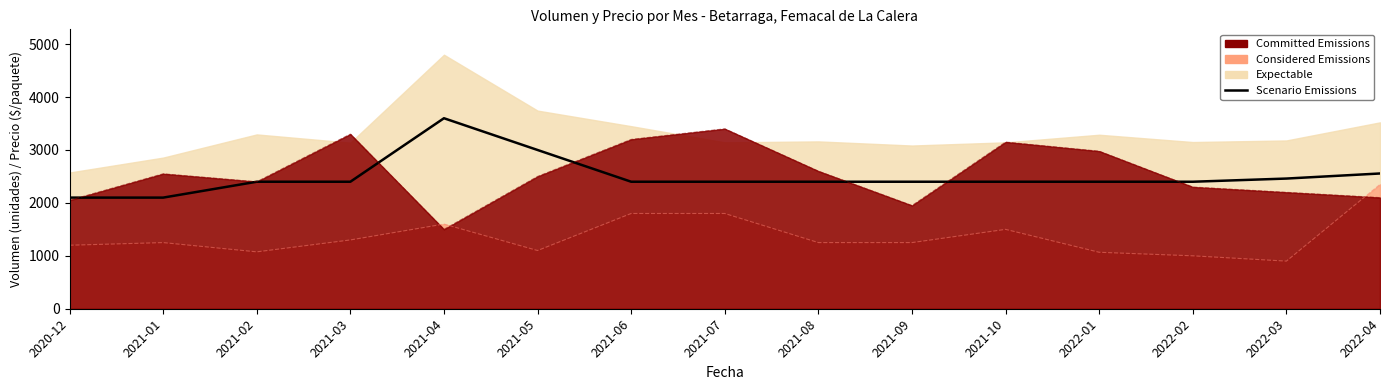

What position from the right is 2021-10?

5